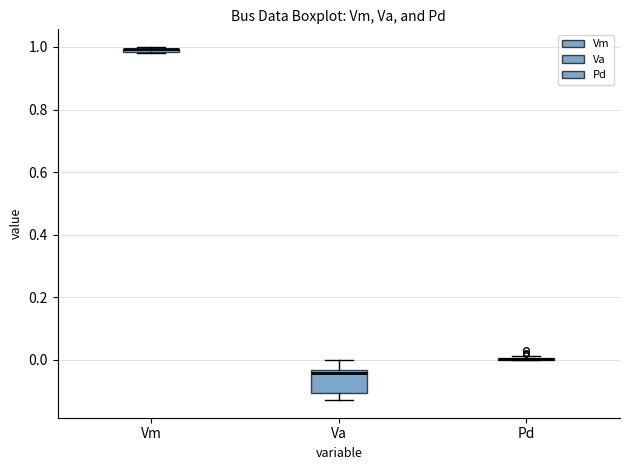

Comparing the boxes themselves (not the whiskers), which one is the tallest?

Va